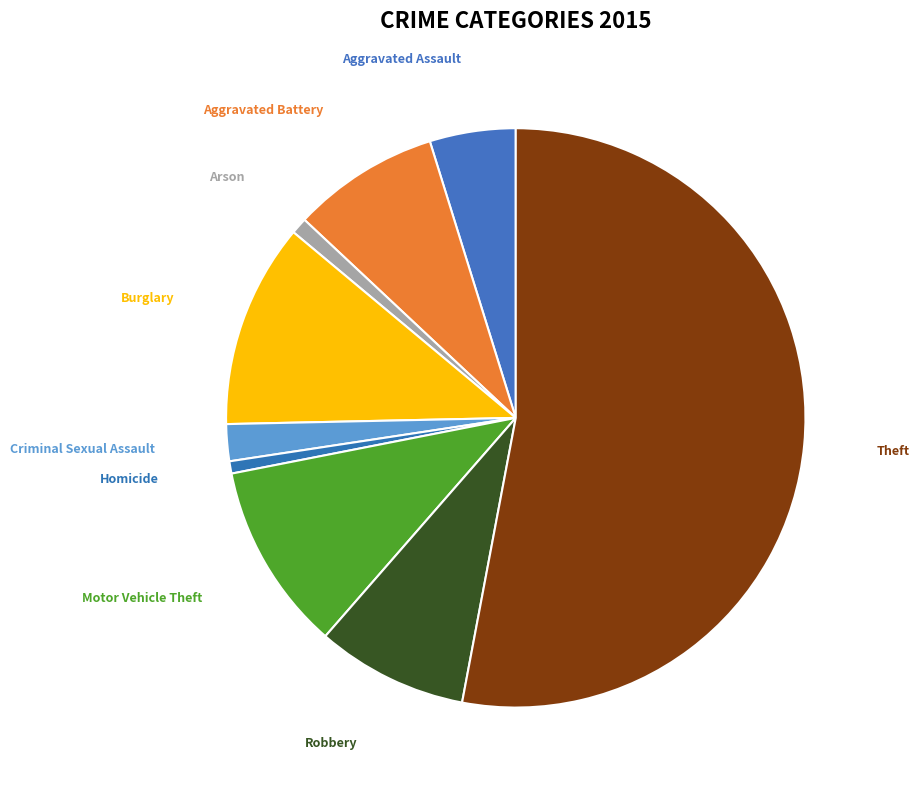

Rank the categories by value from lowest to highest.

Homicide, Arson, Criminal Sexual Assault, Aggravated Assault, Aggravated Battery, Robbery, Motor Vehicle Theft, Burglary, Theft